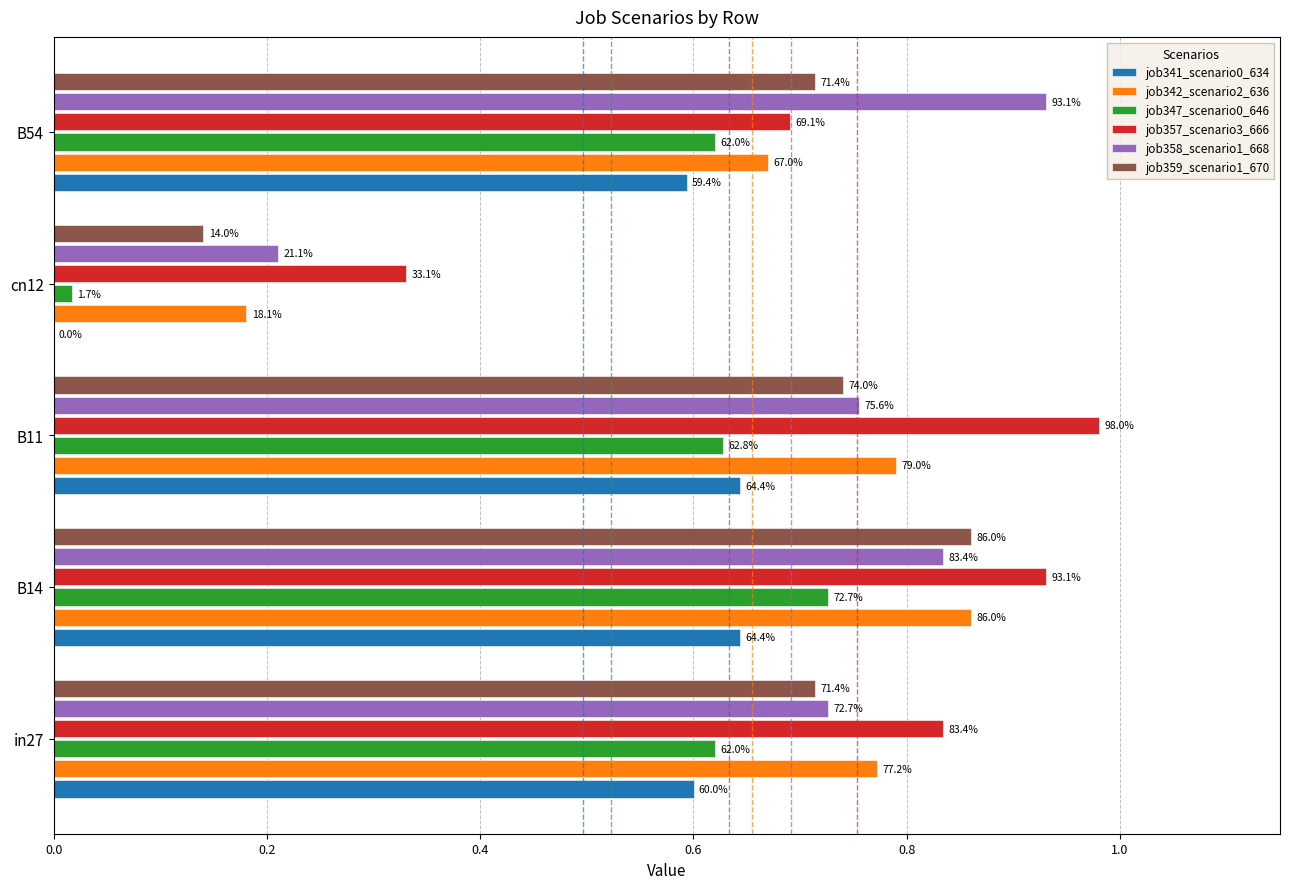

How many bars are there in total?

30